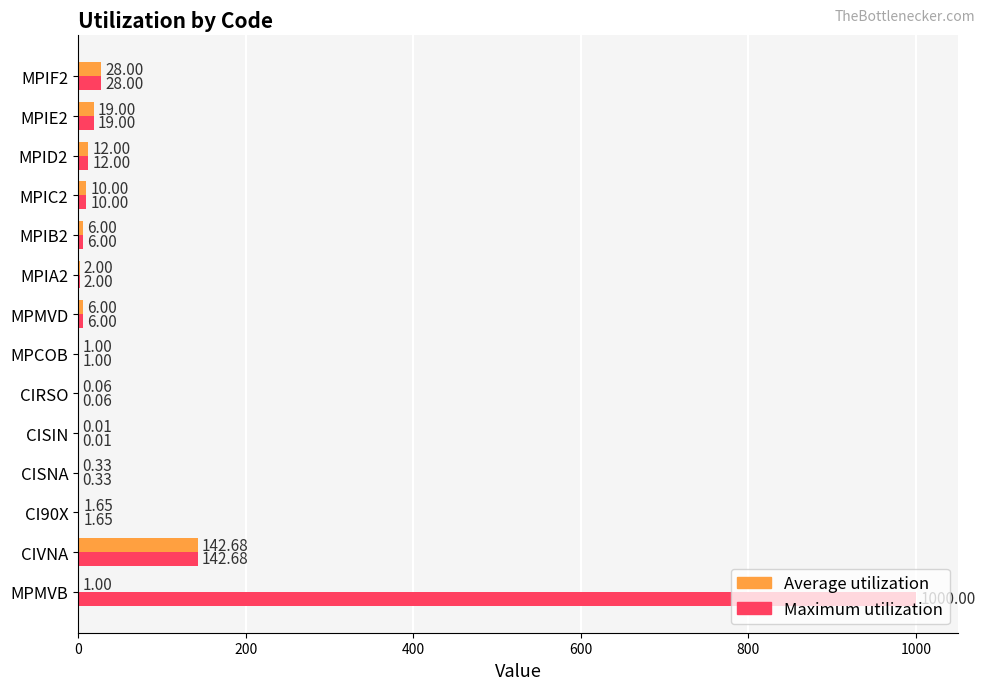

At which label does Maximum utilization reach its peak?

MPMVB